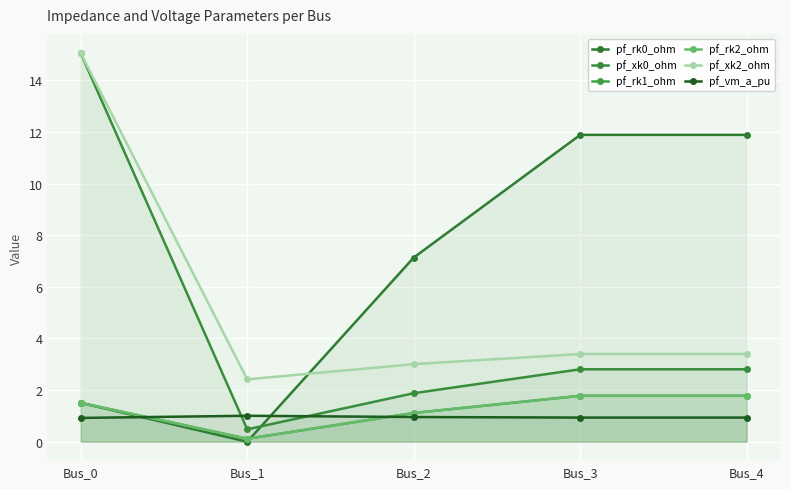

What are all the series names shown in the legend?

pf_rk0_ohm, pf_xk0_ohm, pf_rk1_ohm, pf_rk2_ohm, pf_xk2_ohm, pf_vm_a_pu